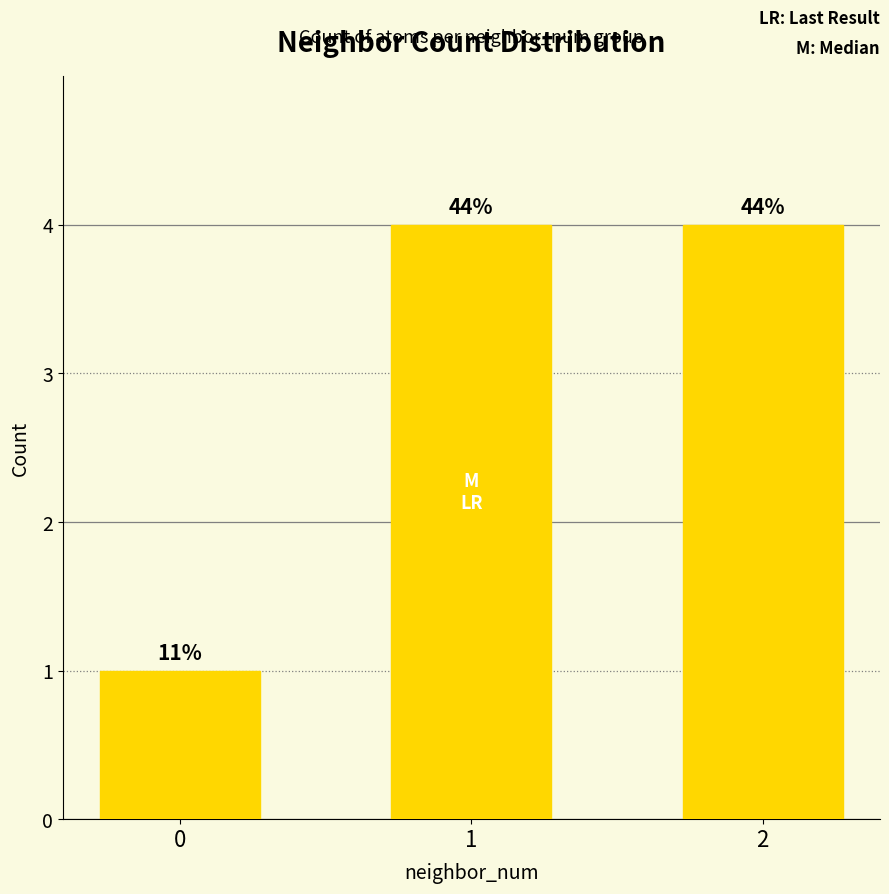

The chart shows a value of 2 at 0. True or false?

False